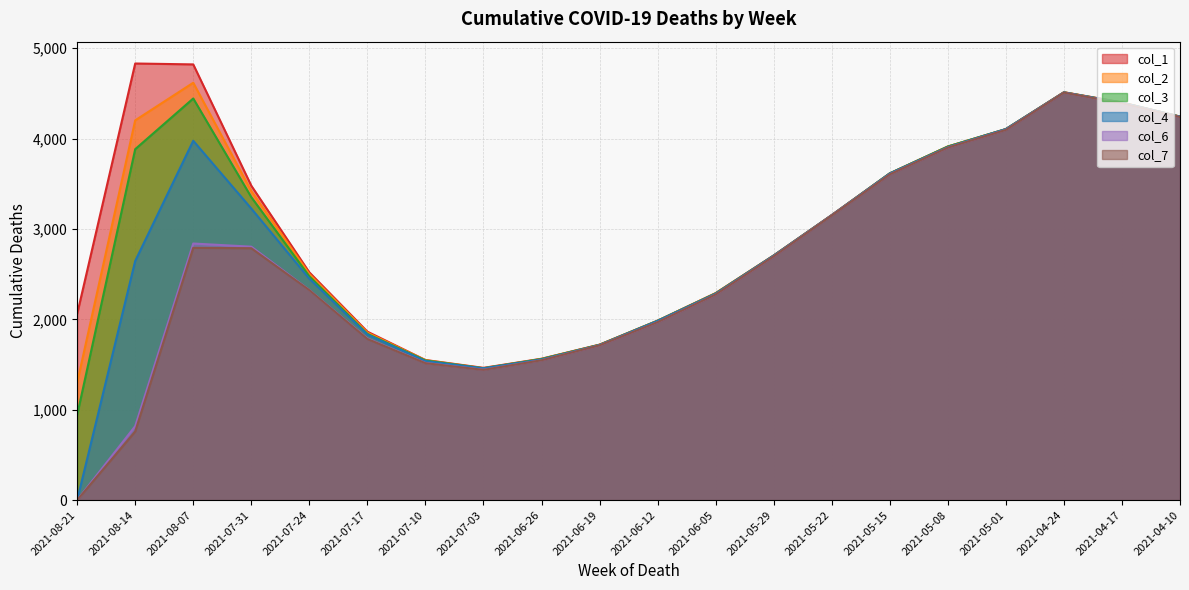

What is the difference between the highest and lowest values at 2021-06-26?

17